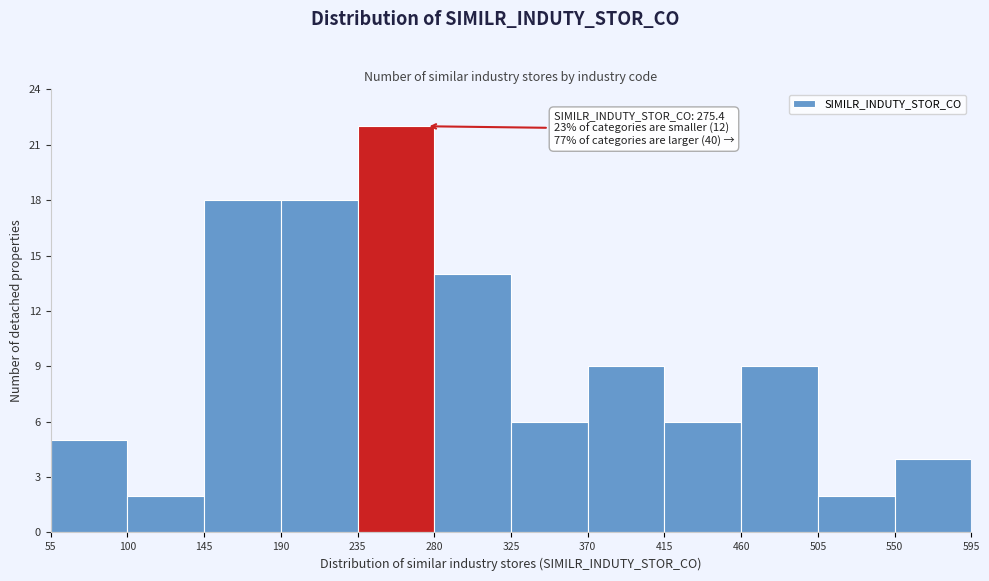

Over which range of the x-axis is the bar tallest?

235 to 280